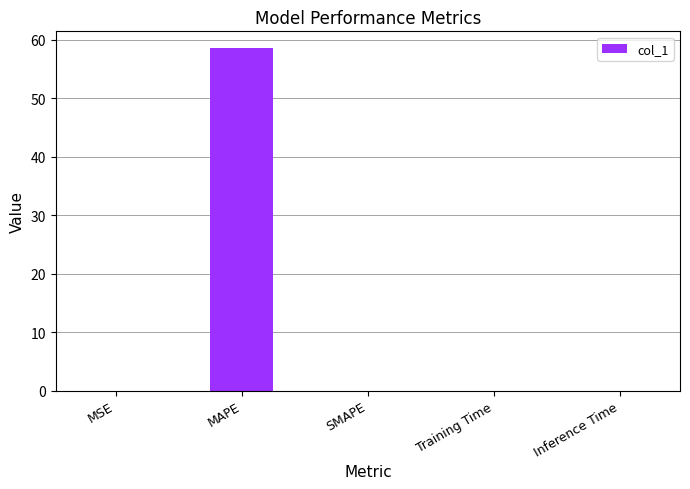

What is the greatest value displayed?

58.5